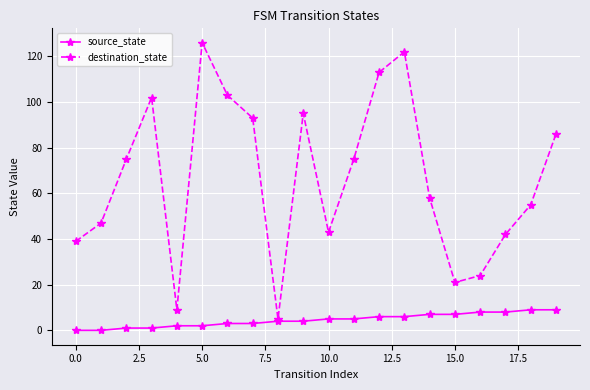

Reading right to left, what are all the values shown in this chart?

source_state: 9	9	8	8	7	7	6	6	5	5	4	4	3	3	2	2	1	1	0	0
destination_state: 86	55	42	24	21	58	122	113	75	43	95	5	93	103	126	9	102	75	47	39